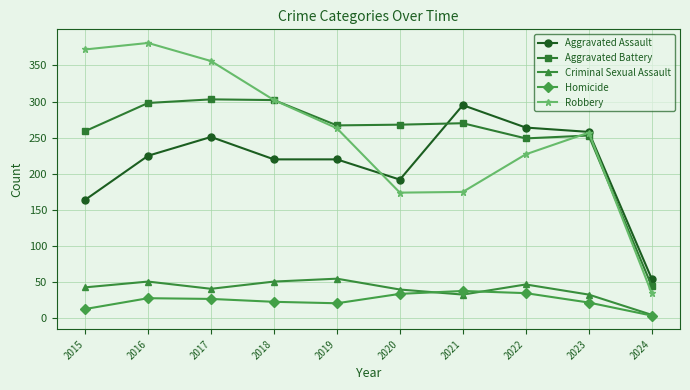

What is the spread (max minus min) of values at 2021?

262